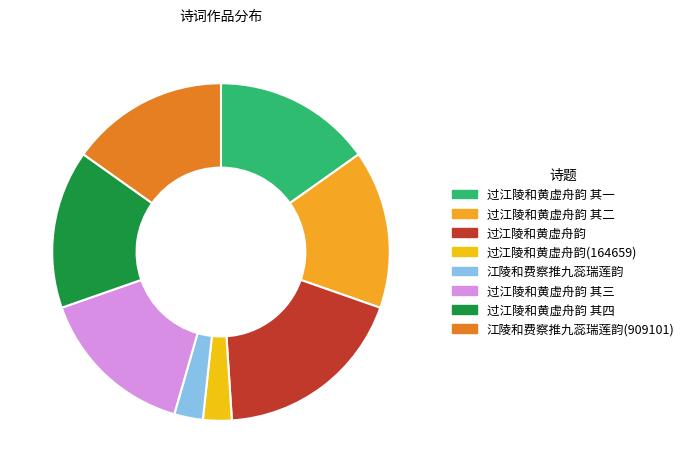

Combined, do 江陵和费察推九蕊瑞莲韵(909101) and 过江陵和黄虚舟韵(164659) account for over 50%?

No